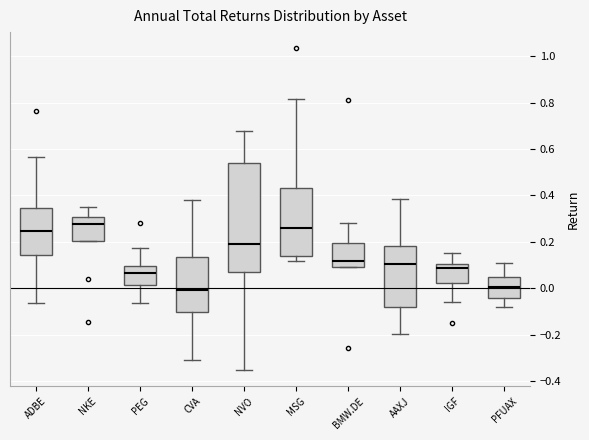

Comparing the boxes themselves (not the whiskers), which one is the tallest?

NVO